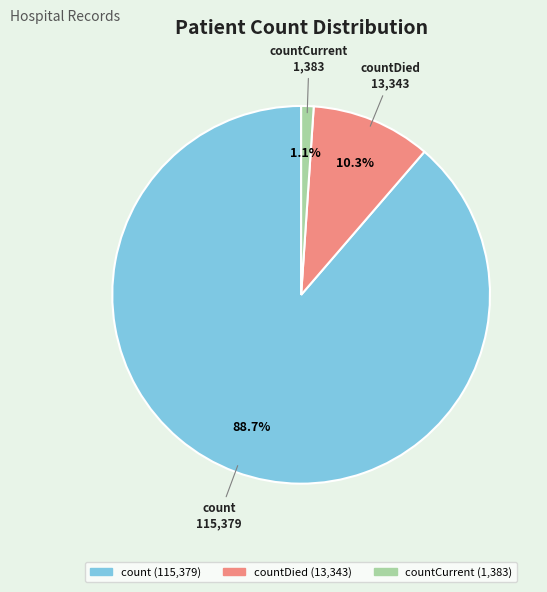

Is there a majority slice in this chart?

Yes